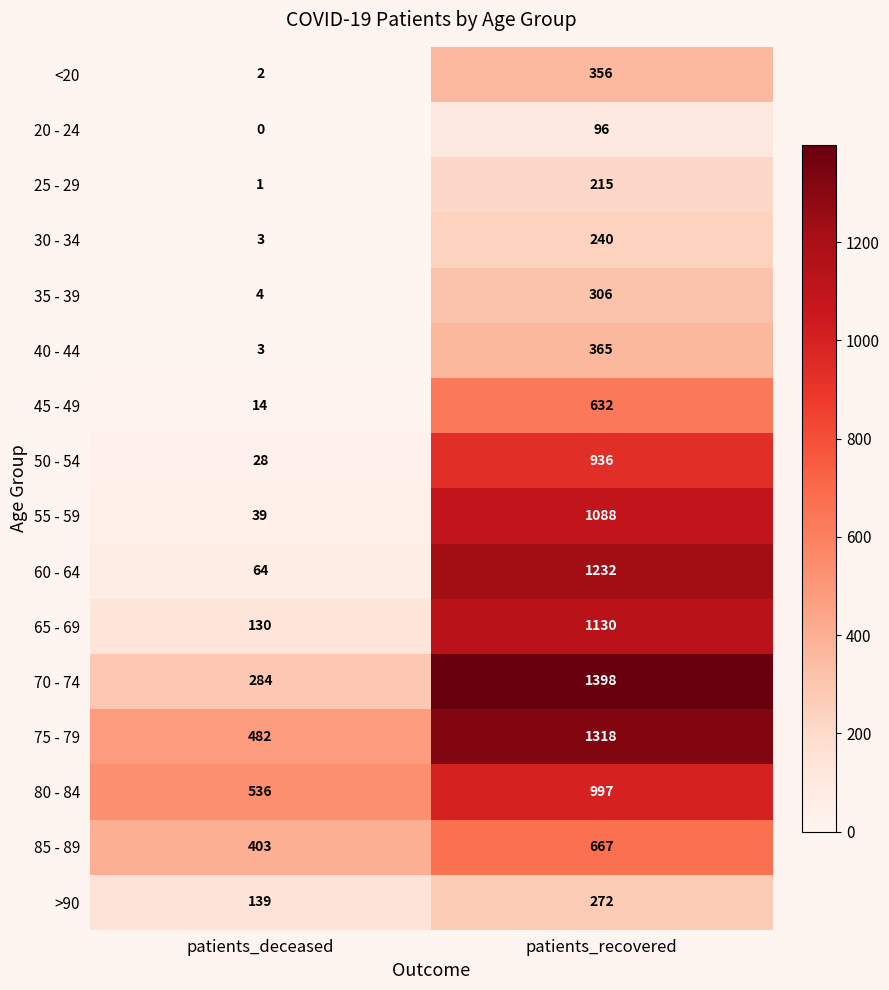

Between patients_deceased and patients_recovered, which series saw the biggest shift?

60 - 64